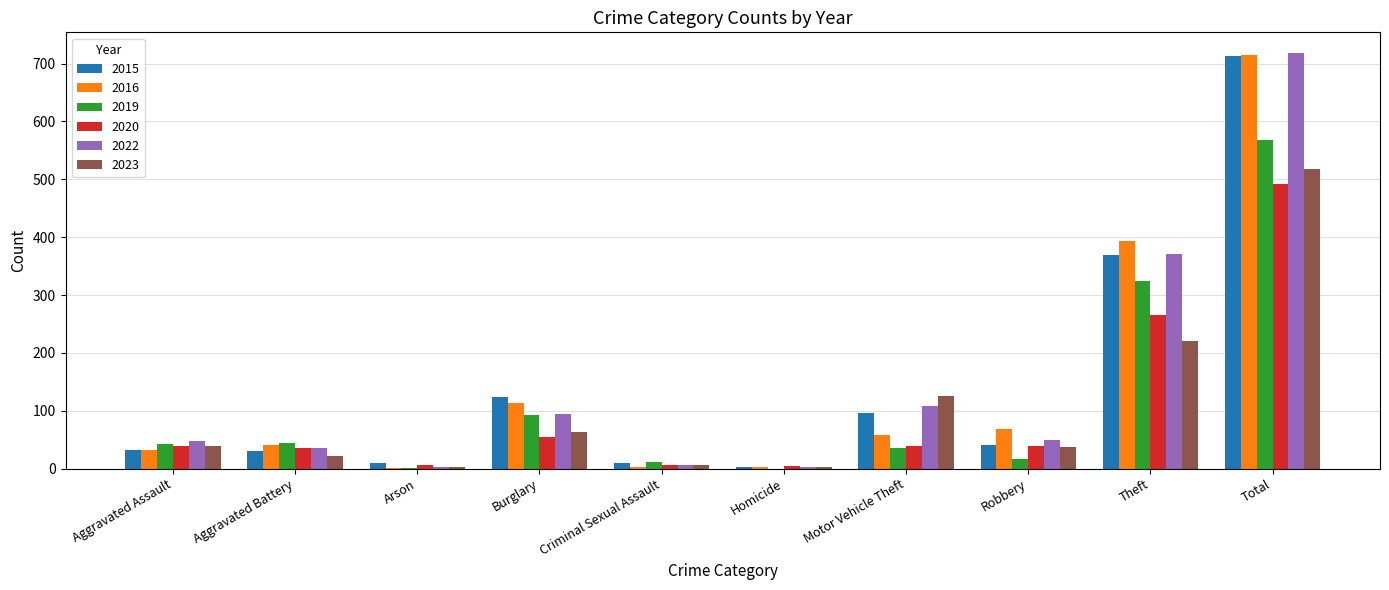

What is the sum of the 2015 values at Criminal Sexual Assault and Burglary?

132